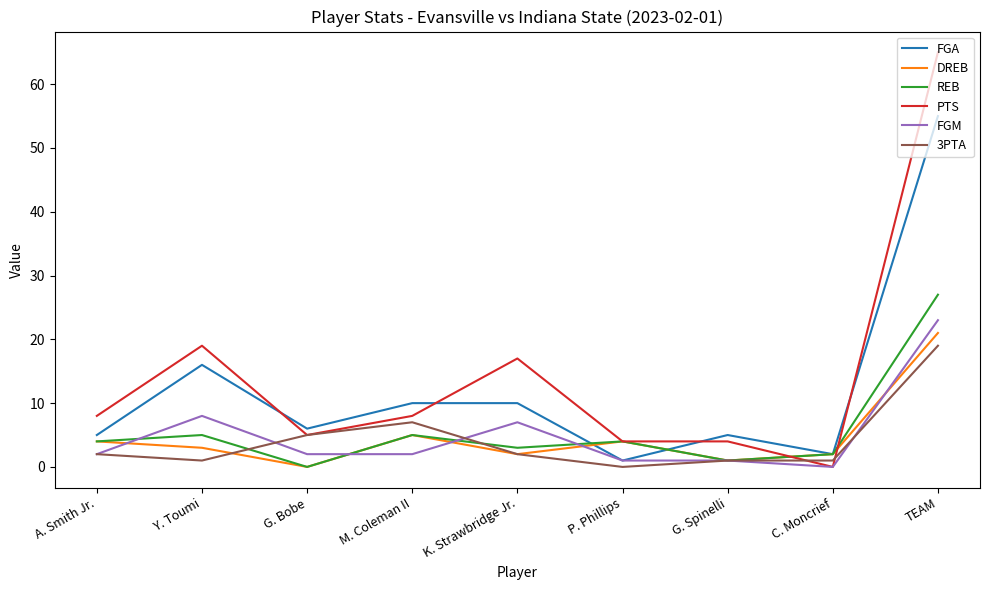

Which series has the widest spread of values?

PTS